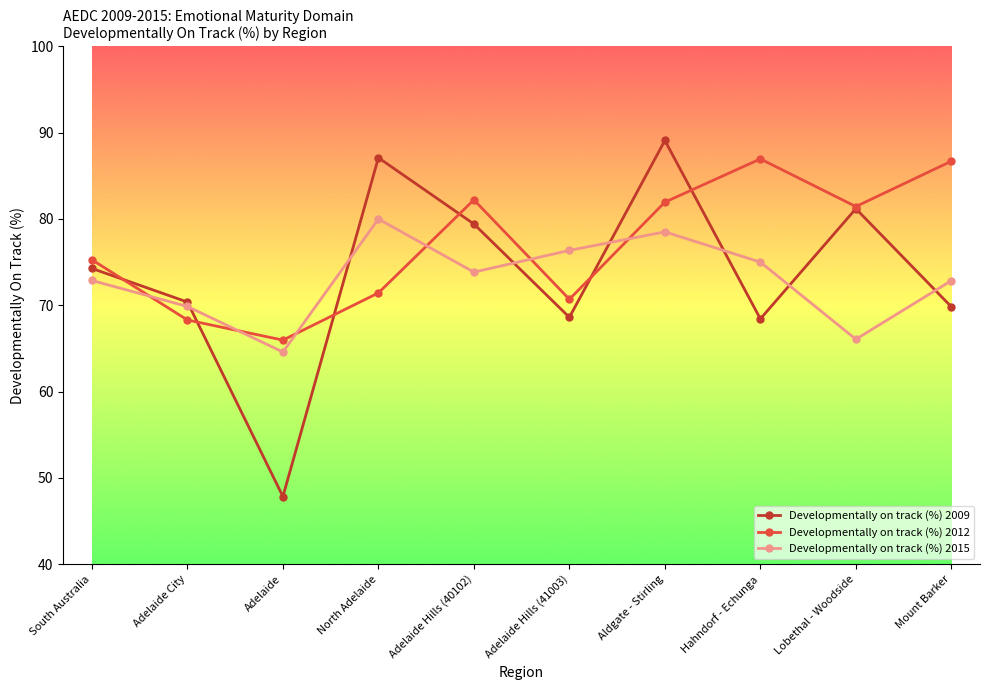

What is the average value of the Developmentally on track (%) 2015 series?

73.0